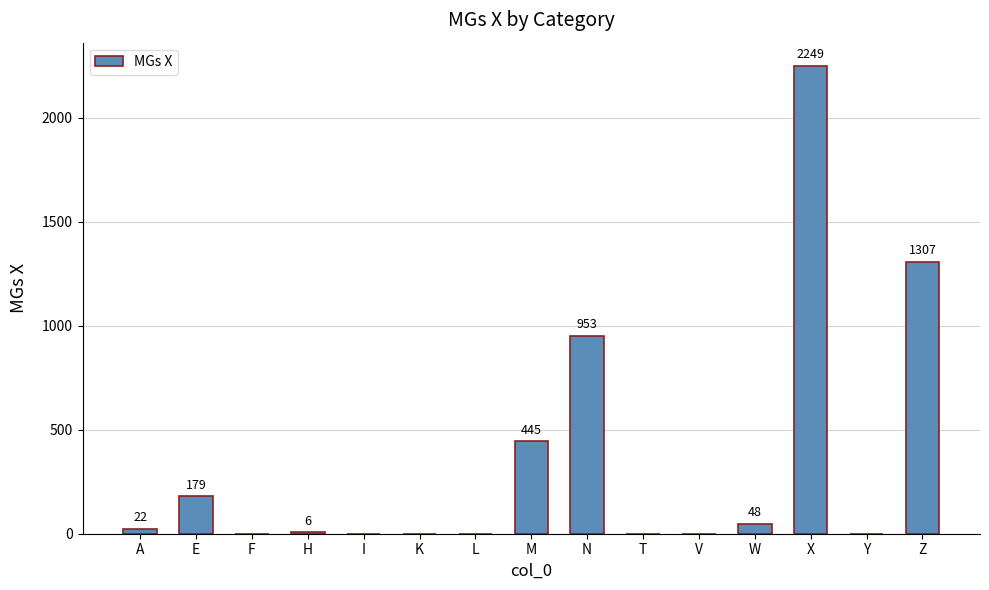

What is the sum of all values?

5209